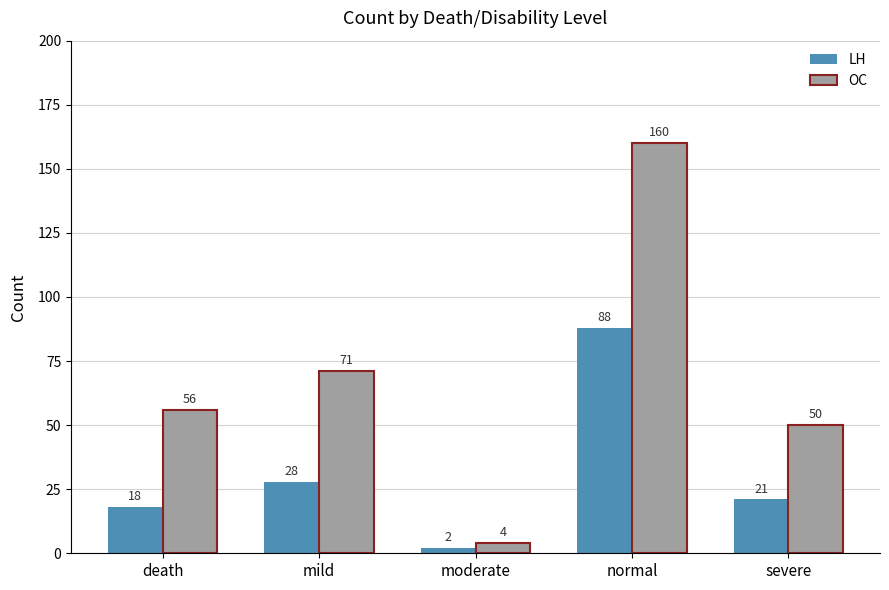

Does the chart contain stacked bars?

No